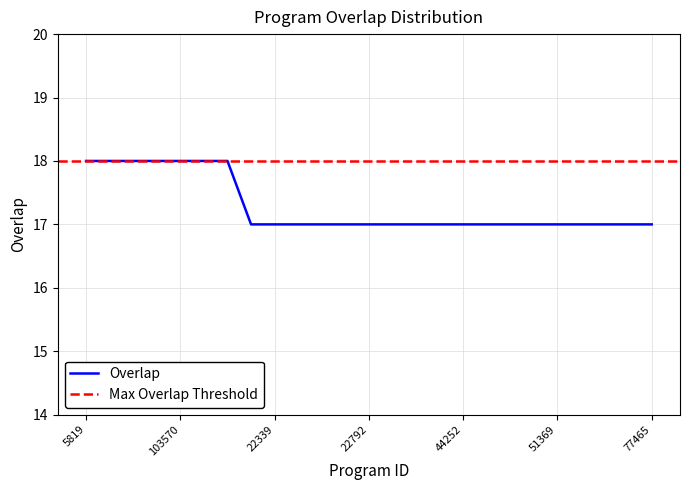

List the labels in order of value, smallest first.

15631, 22339, 22784, 22789, 22790, 22792, 25697, 25710, 25746, 44252, 44254, 44256, 44257, 51369, 52282, 64571, 71921, 77465, 5819, 33298, 51373, 103569, 103570, 103571, 322284